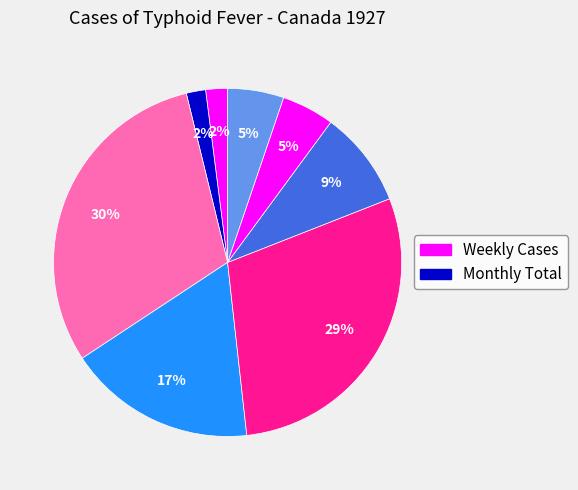

How many segments does this pie chart have?

8